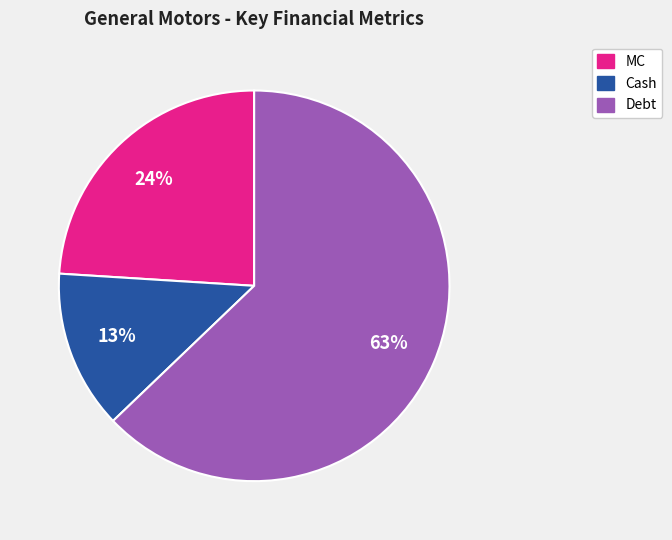

To the nearest percent, what is the difference between the Cash and MC slice percentages?

11%